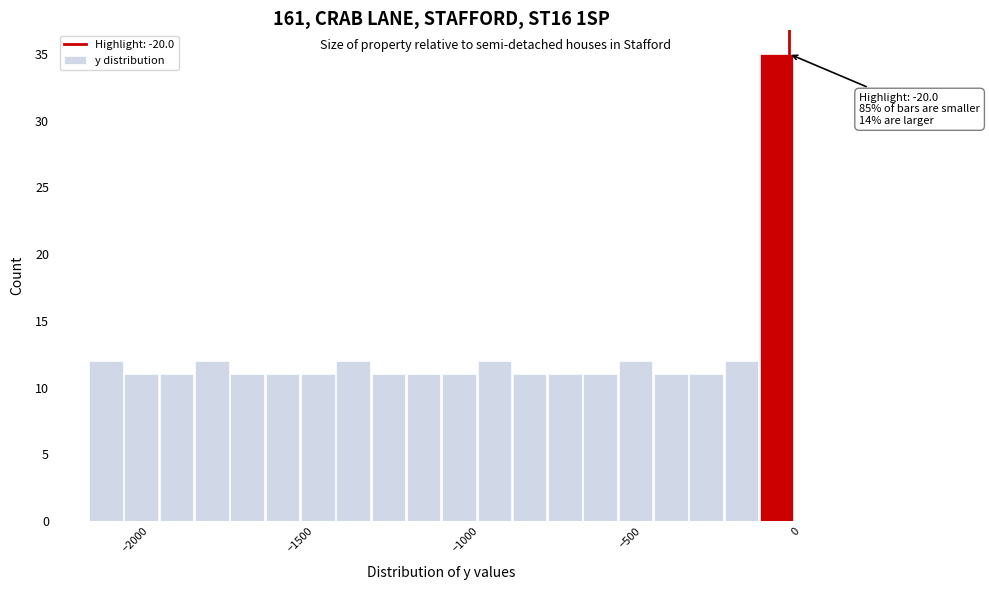

Around what value on the x-axis is the tallest bar? Give the approximate position of its centre, as read against the axis.

-50